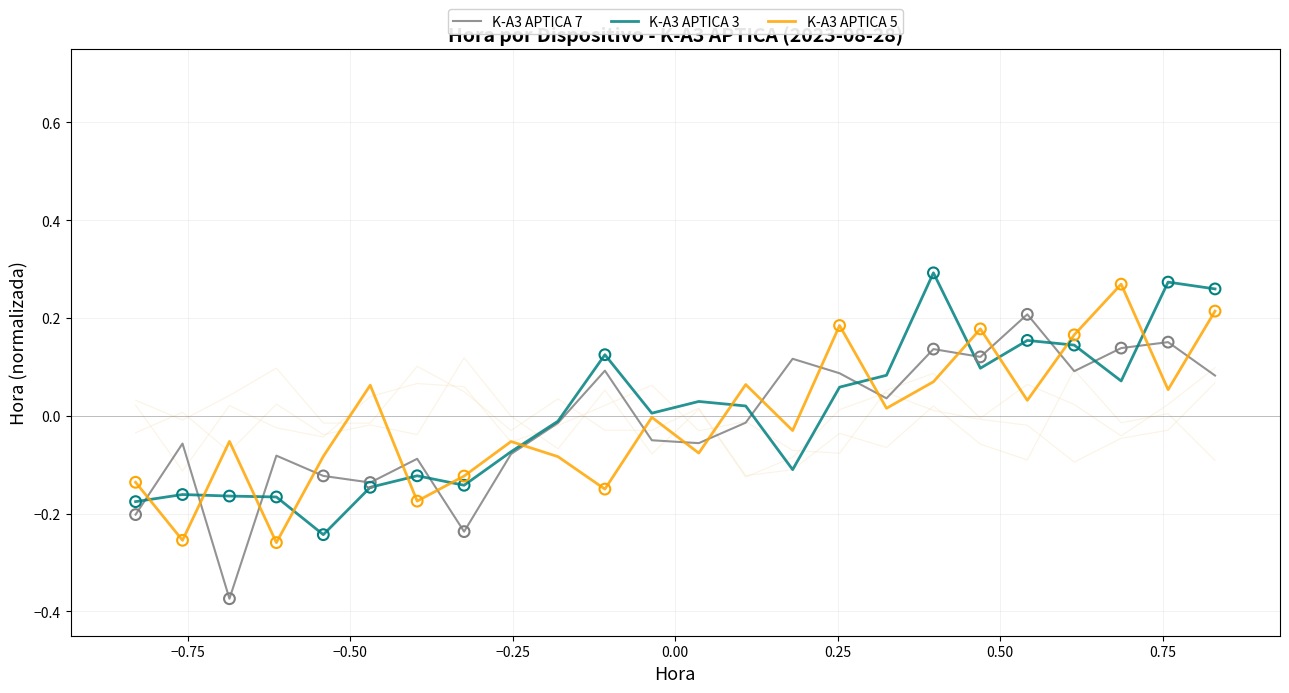

Which series contains the lowest Y value?

K-A3 APTICA 7